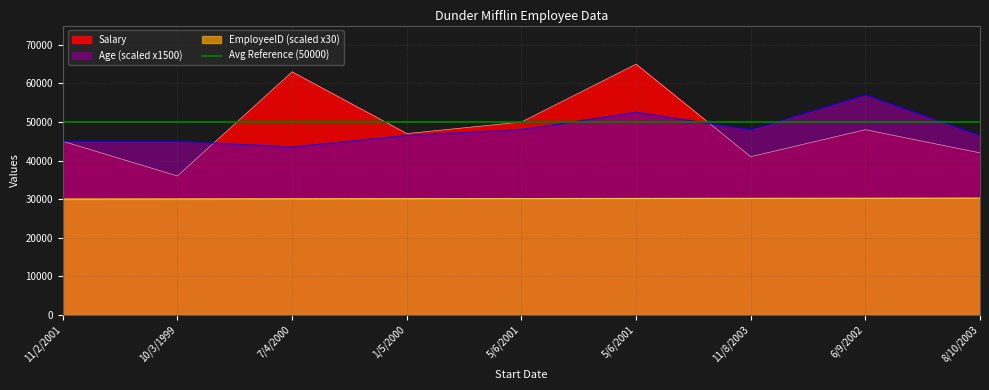

What is the total value across all series at 8/10/2003?

118770